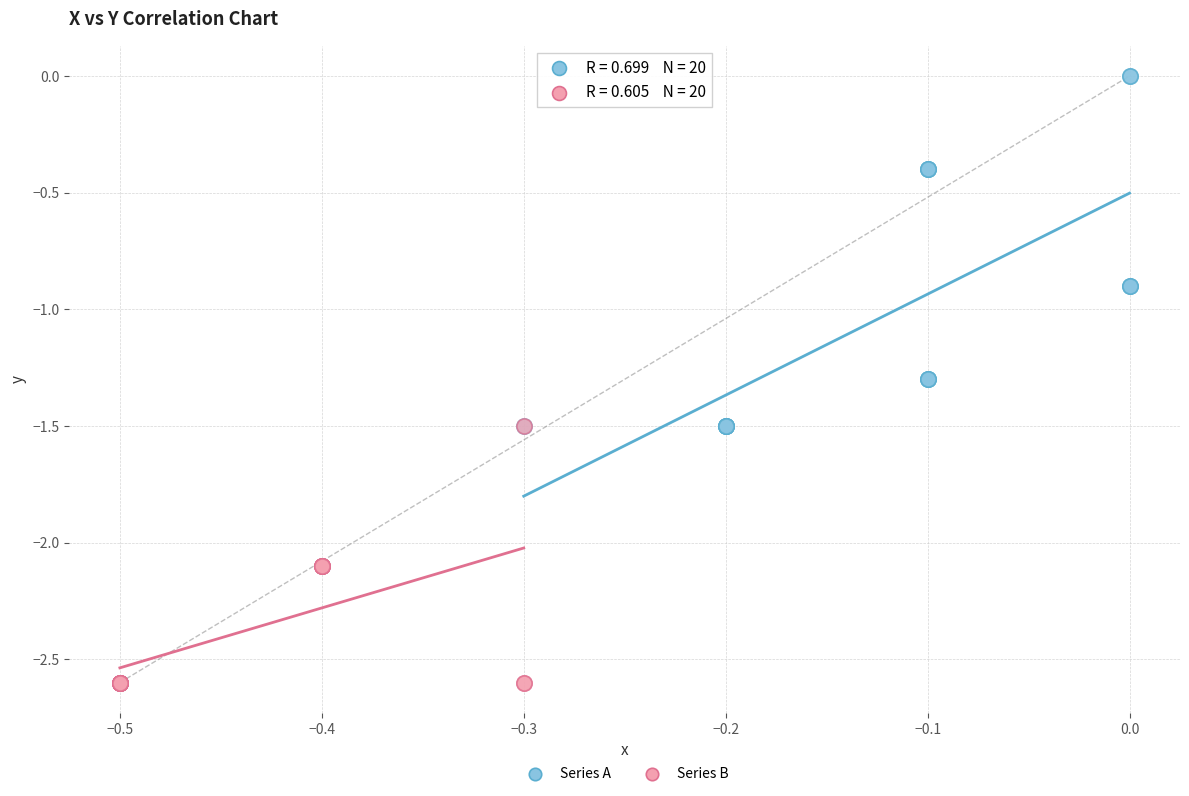

Which series contains the lowest Y value?

Series B